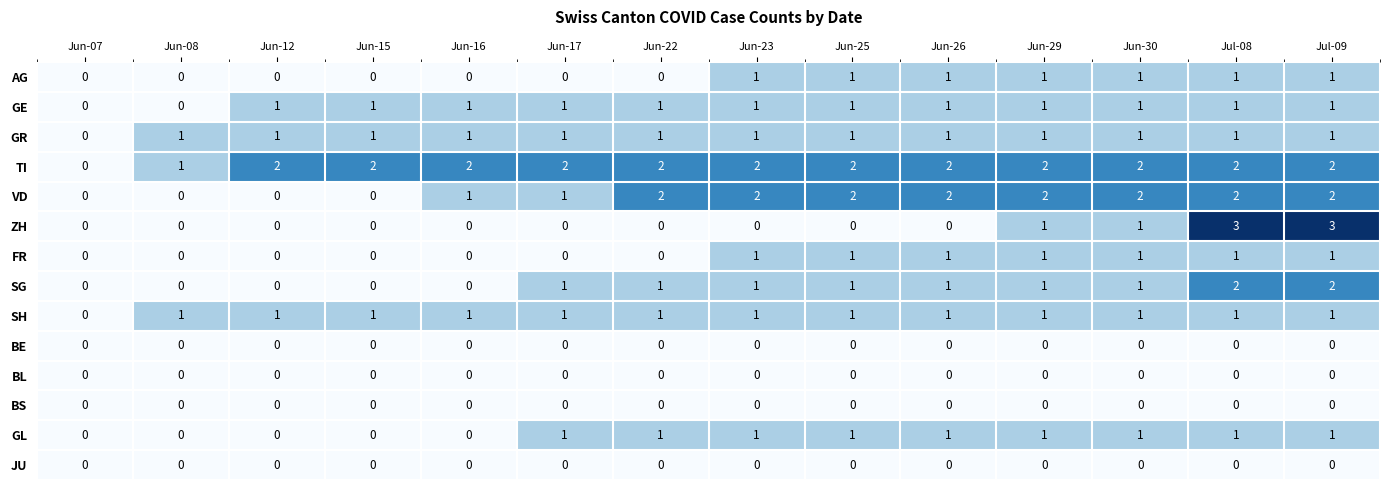

The value of GL at Jun-25 is 1. True or false?

True